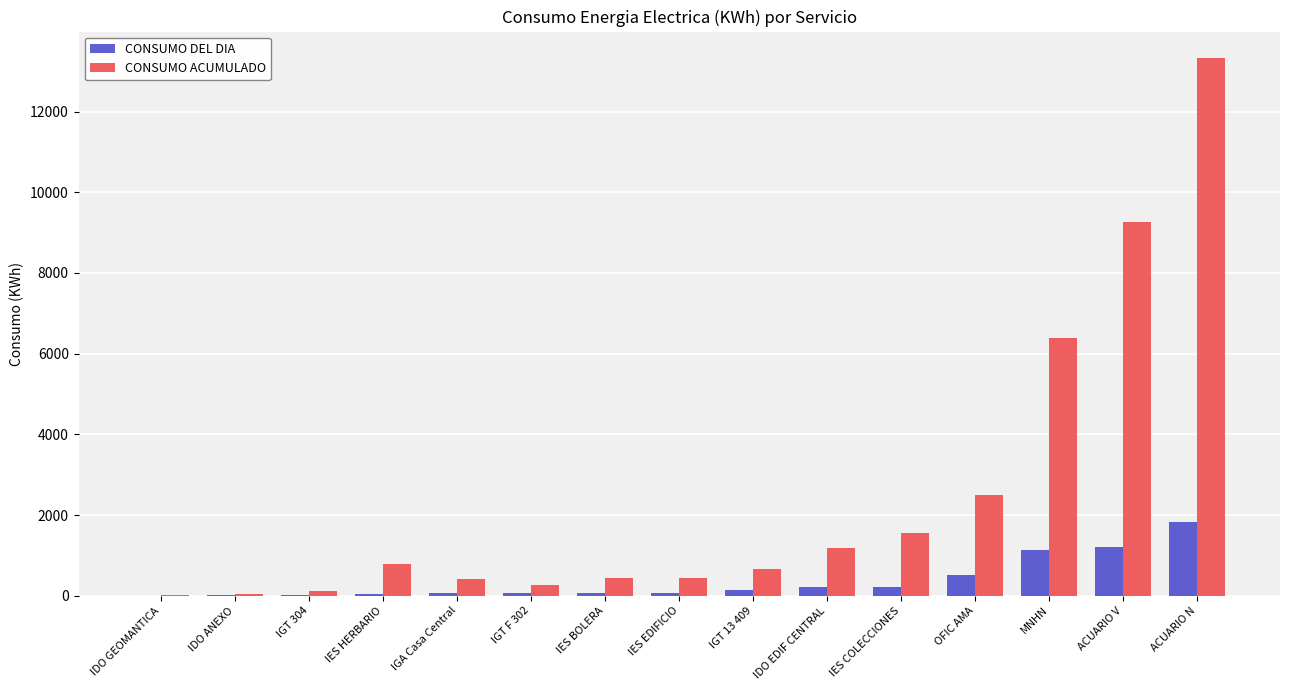

What is the difference between the CONSUMO DEL DIA values at IGT F 302 and IES COLECCIONES?

163